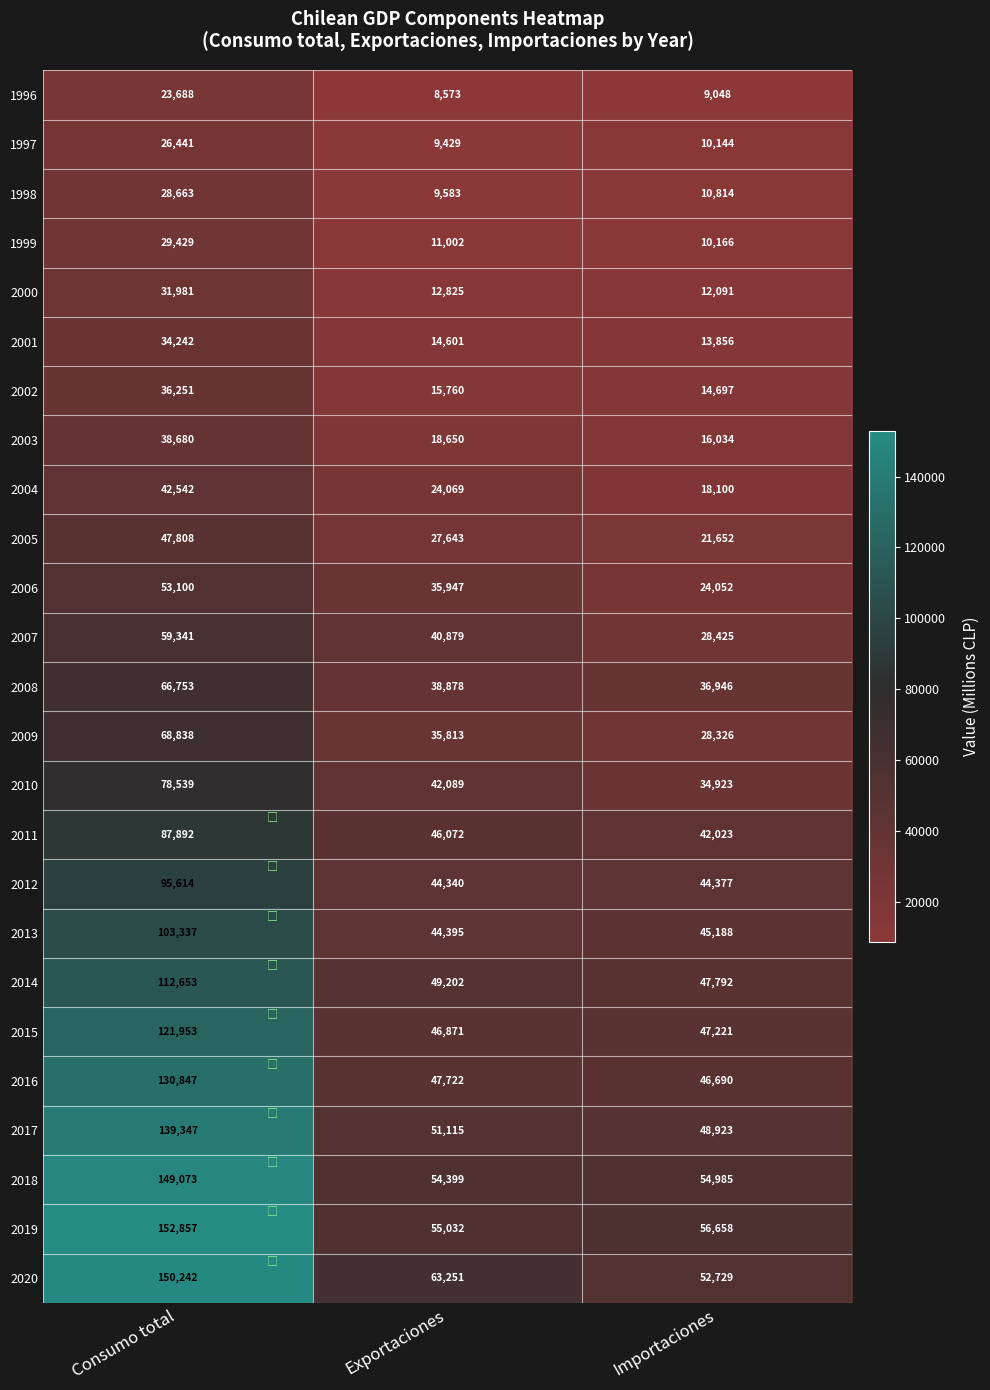

What is the difference between the 2001 values at Exportaciones and Importaciones?

745